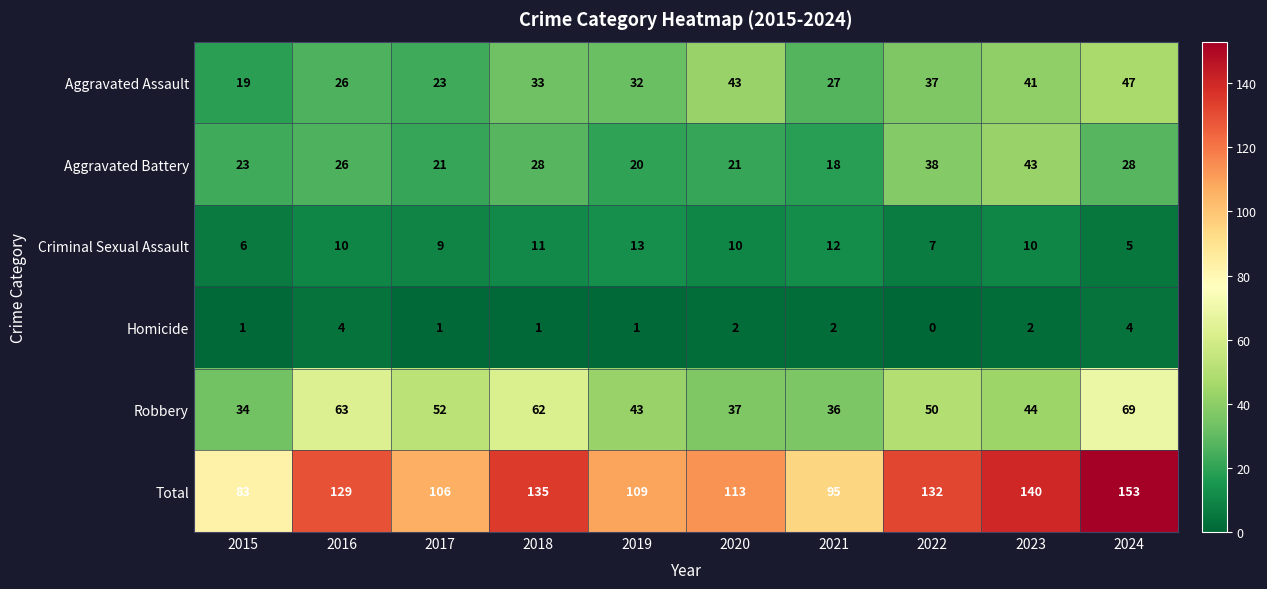

Where is Criminal Sexual Assault nearest to the value 9?

2017